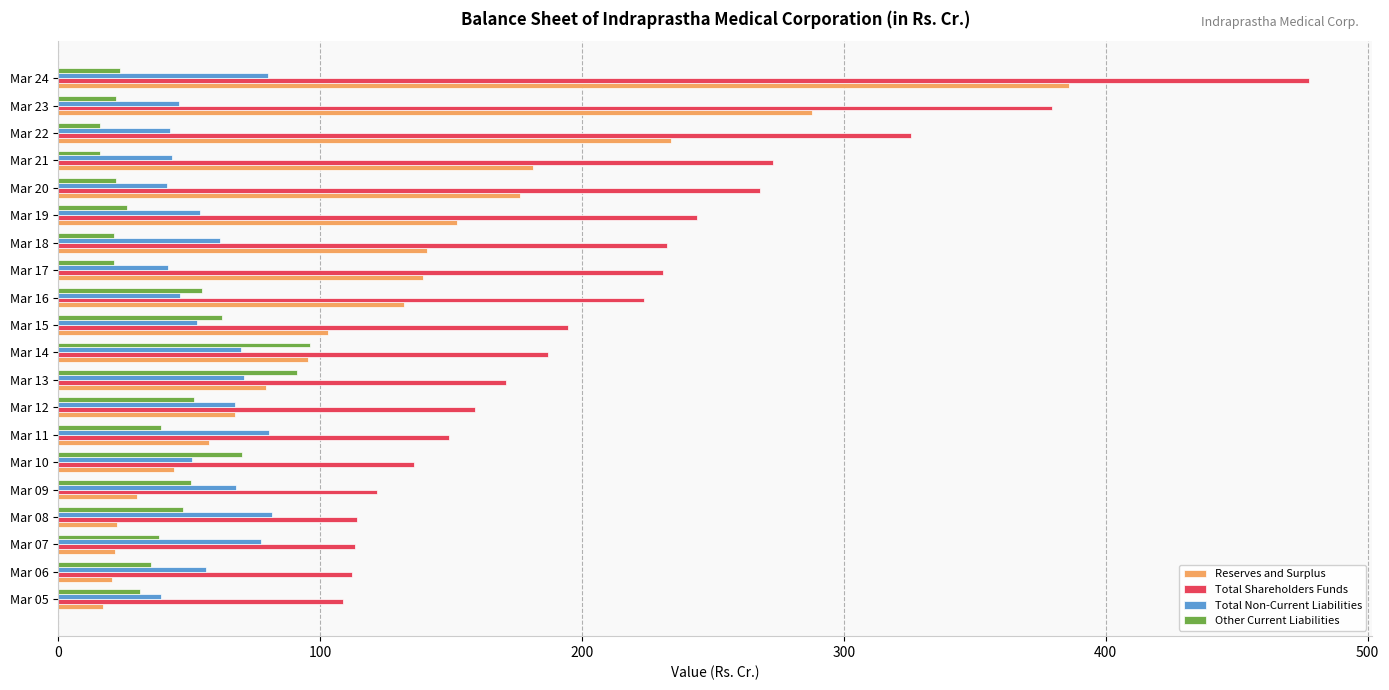

Which category has the highest value across all series?

Mar 24